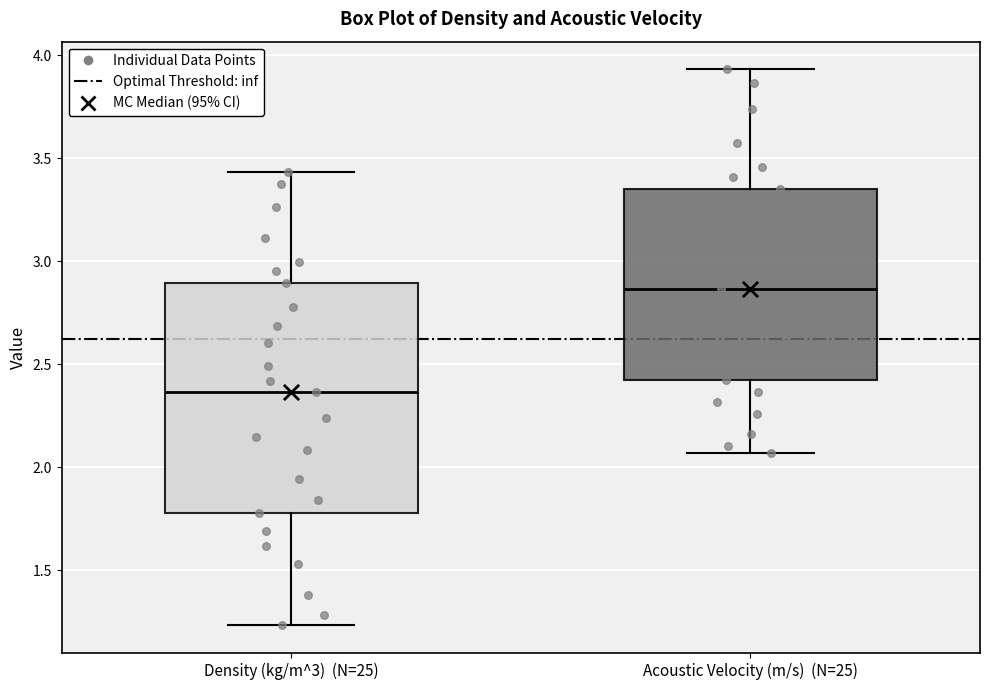

Which box is the tallest, from its lower edge to its upper edge?

Density (kg/m^3) (N=25)